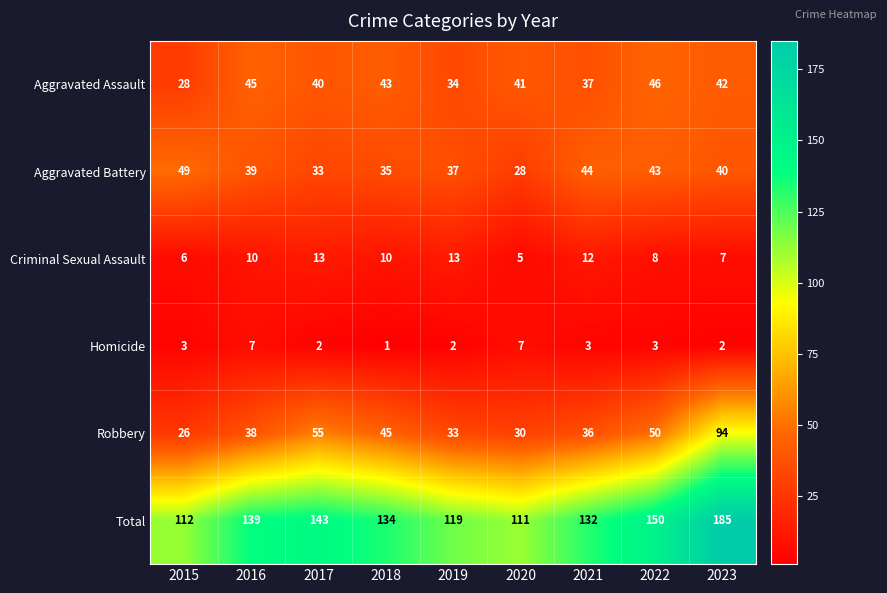

Rank the series at 2020 from lowest to highest value.

Criminal Sexual Assault, Homicide, Aggravated Battery, Robbery, Aggravated Assault, Total